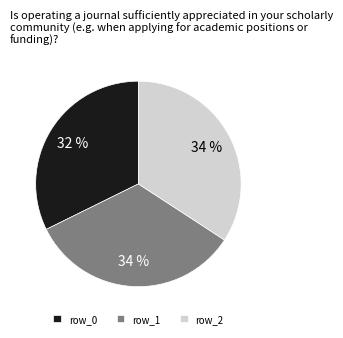

The row_2 slice represents 1% of the pie. True or false?

False